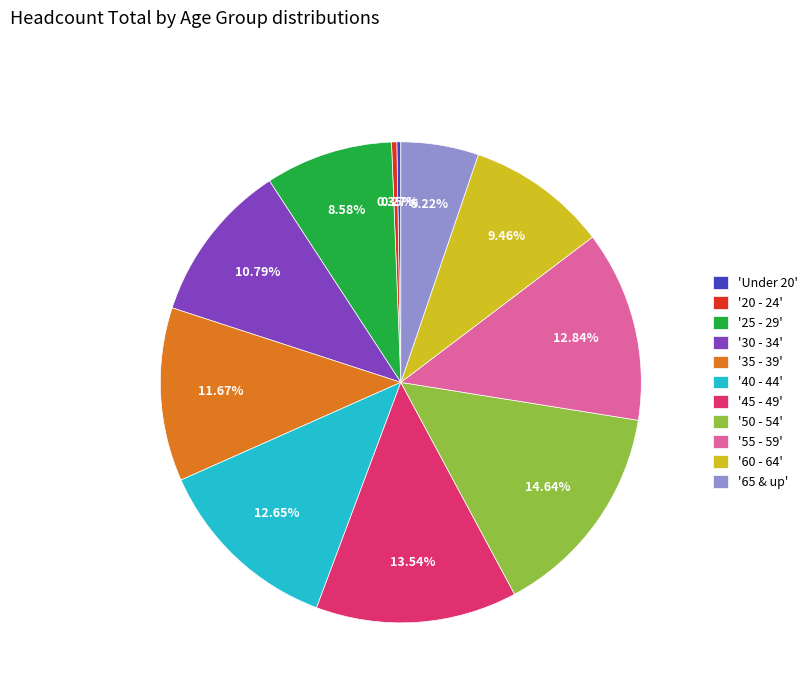

Do '30 - 34' and '65 & up' together represent more than half of the pie?

No